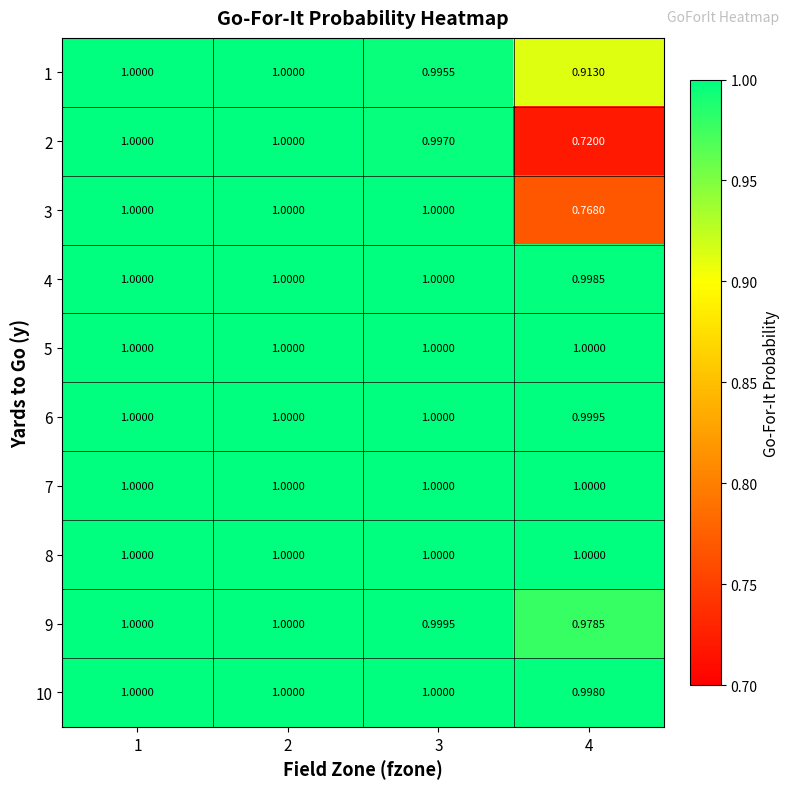

Is the value of 10 at 4 greater than the value of 7 at 4?

No